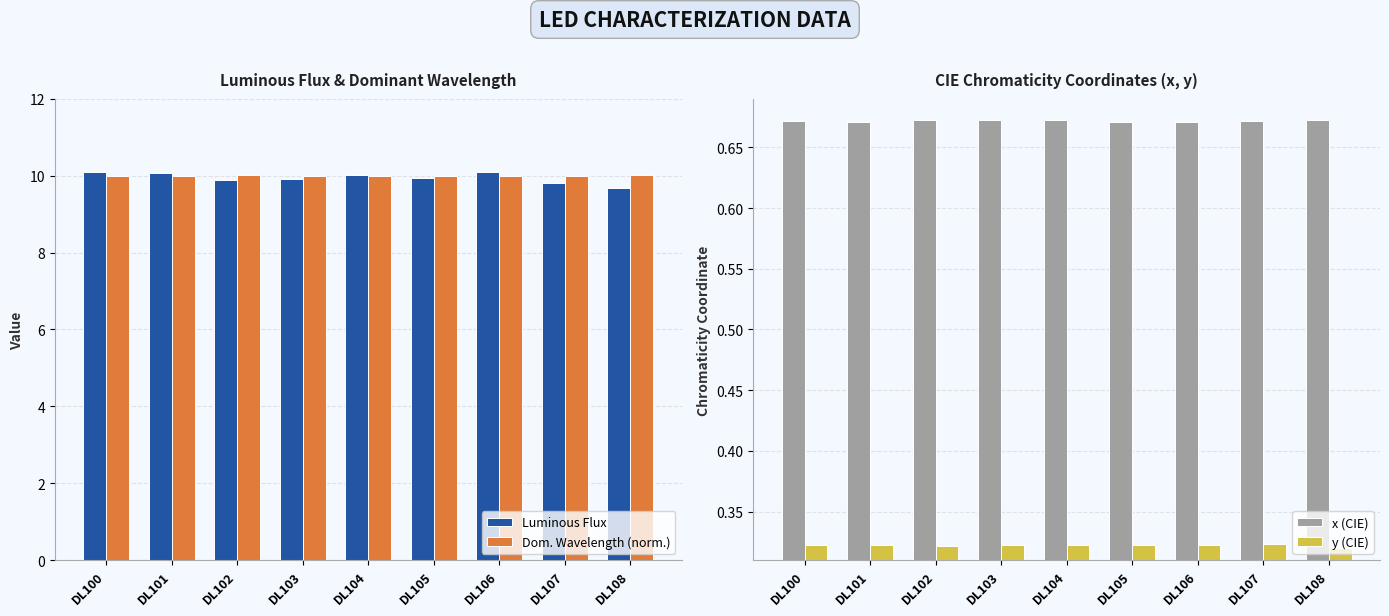

Read the y (CIE) value at DL103.

0.3